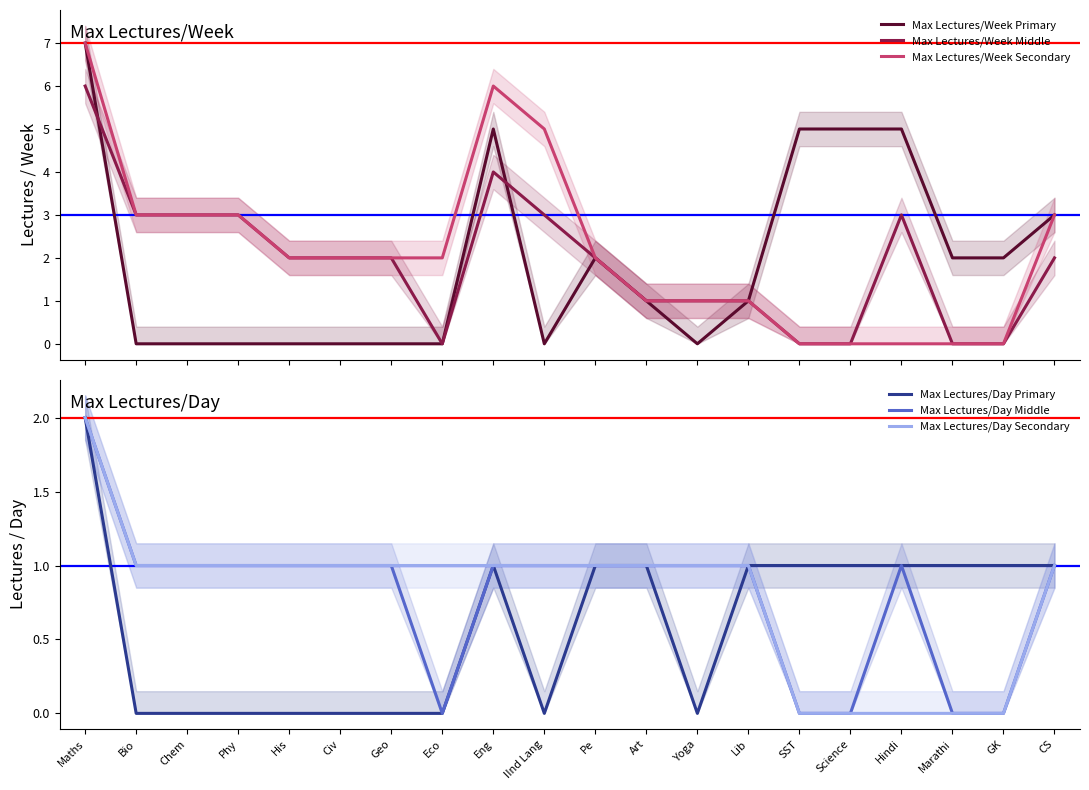

List the labels in order of Max Lectures/Day Middle value, smallest first.

Eco, SST, Science, Marathi, GK, Bio, Chem, Phy, His, Civ, Geo, Eng, IInd Lang, Pe, Art, Yoga, Lib, Hindi, CS, Maths